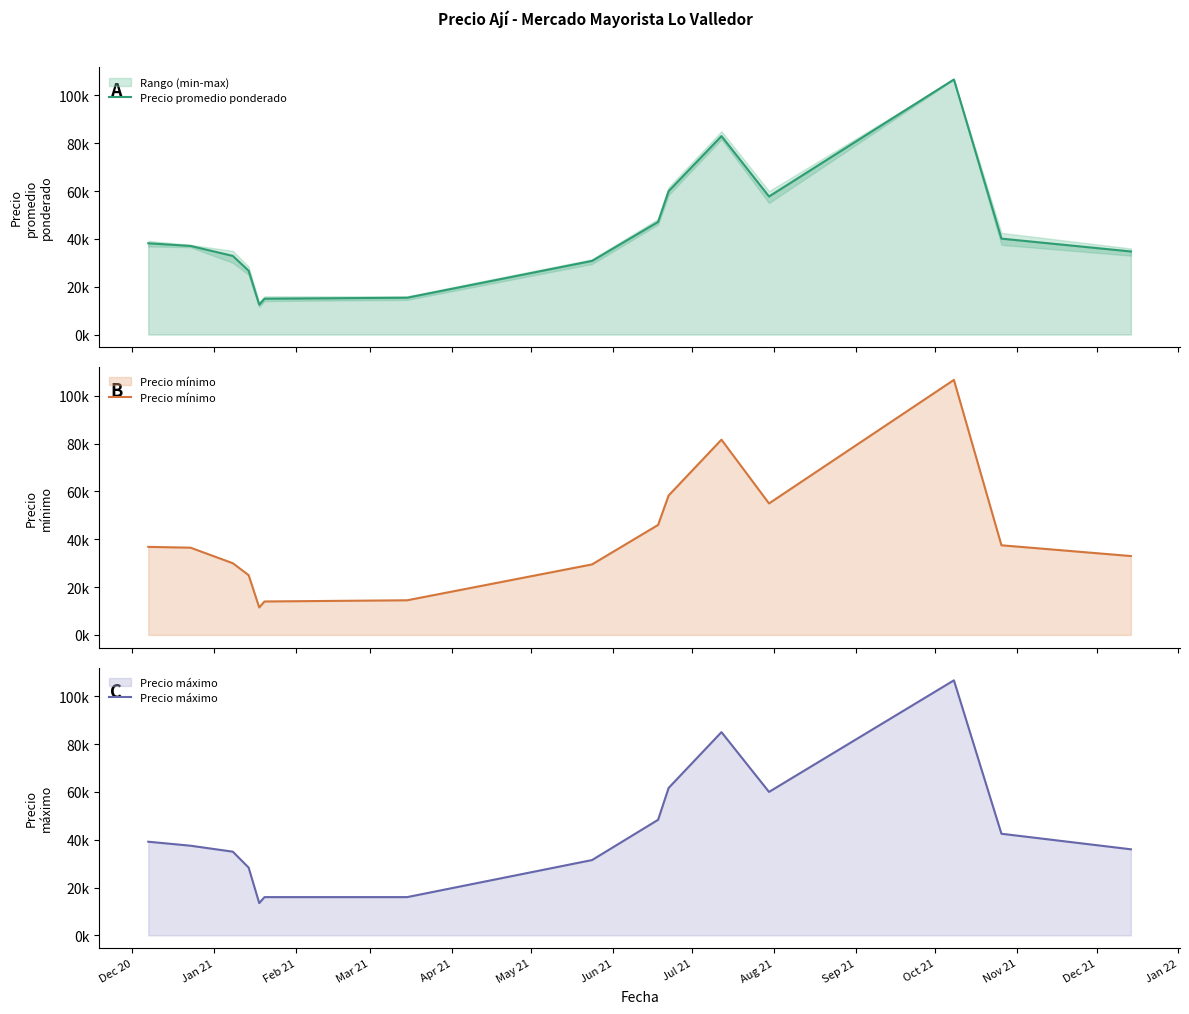

What position from the left is Mar 21?

4